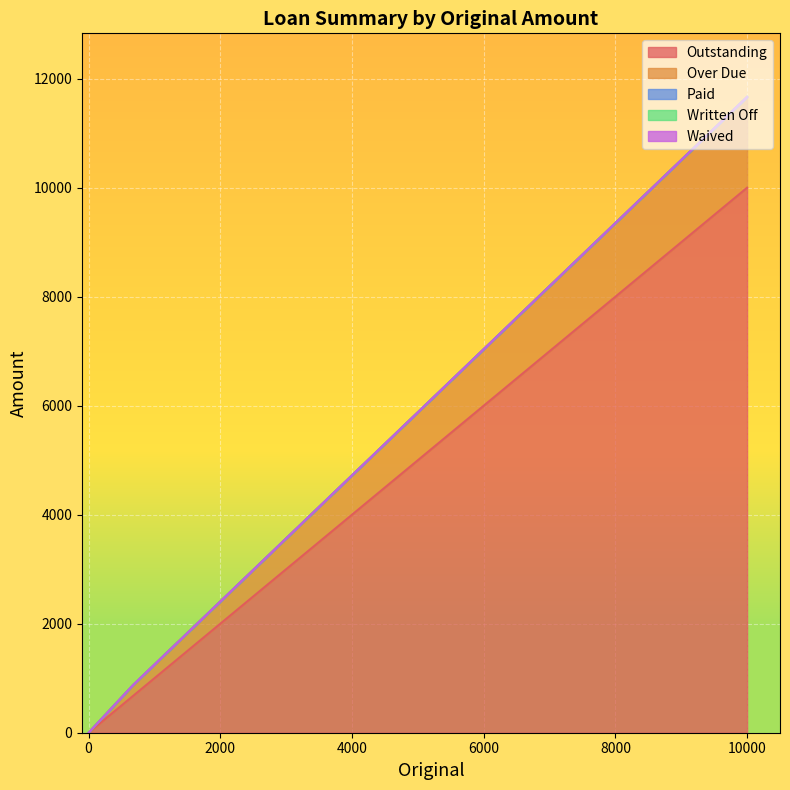

How many values in Outstanding are above zero?

2